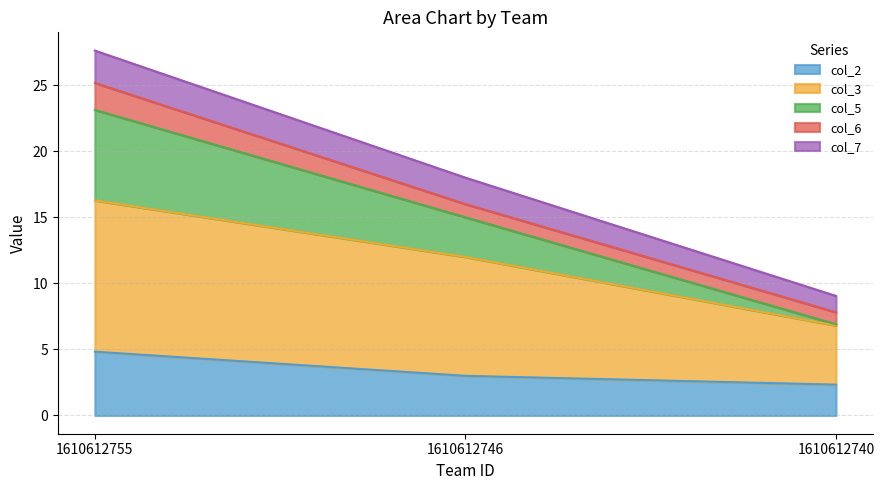

What is the minimum value for col_2?

2.3